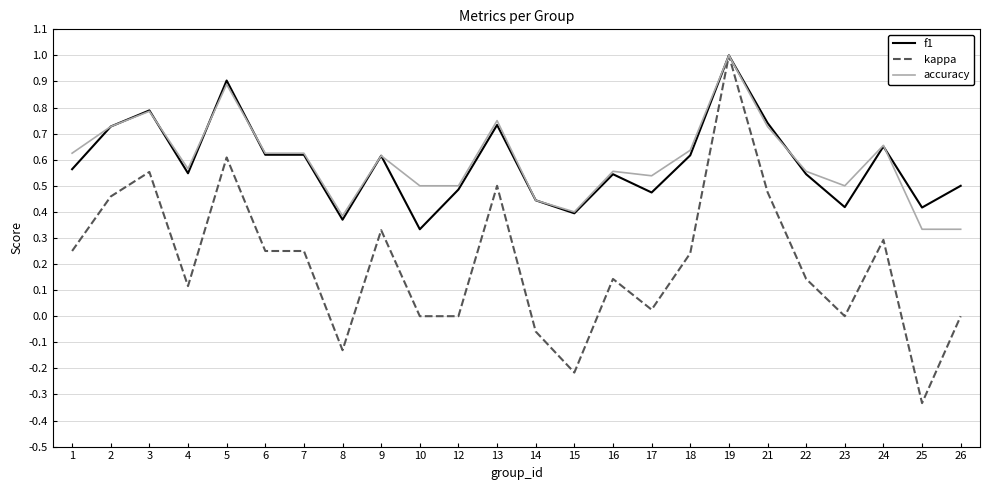

At which category does the chart reach its peak across all series?

19